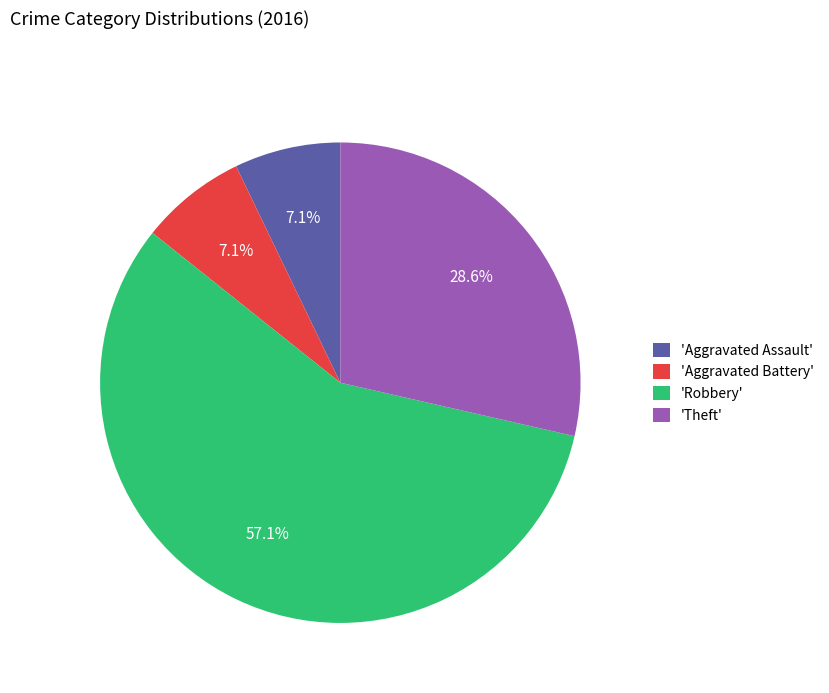

Which slice is the largest?

'Robbery'